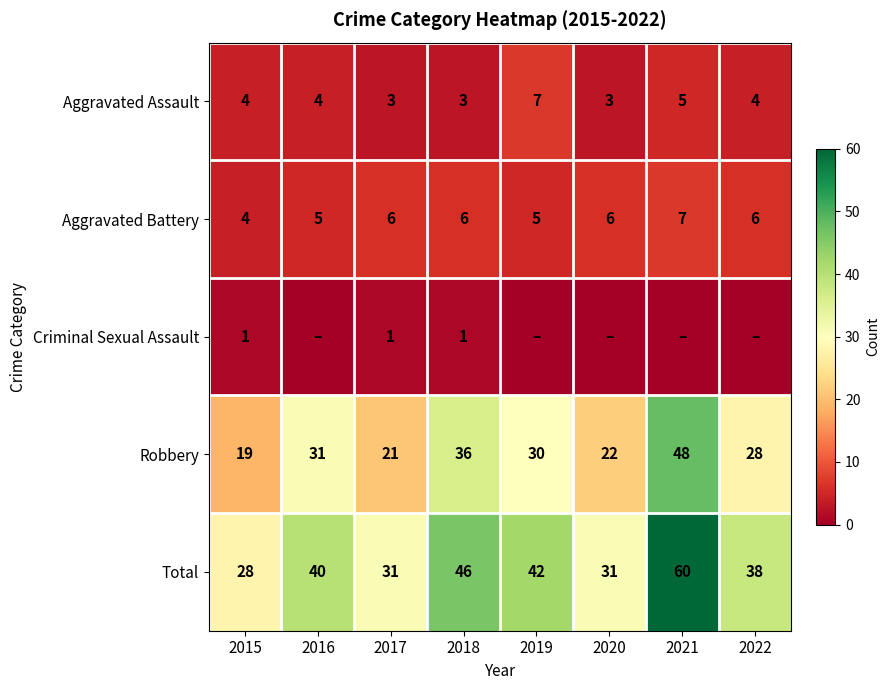

What is the average value of the Aggravated Assault series?

4